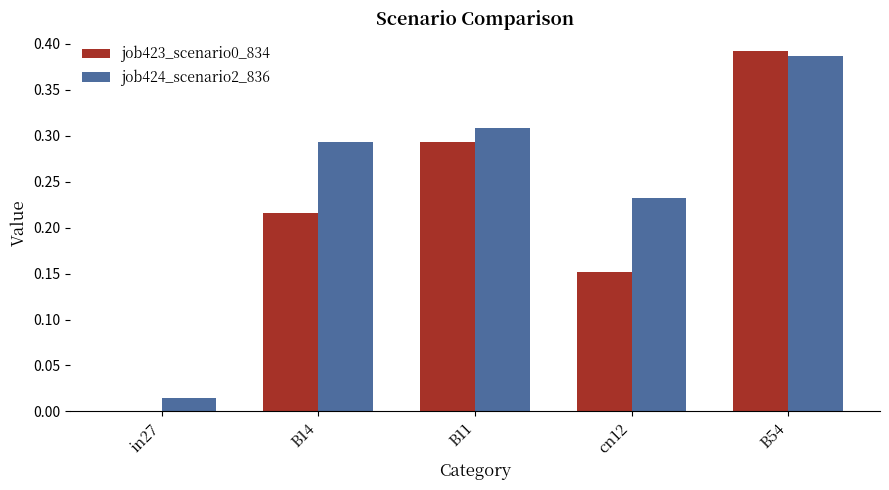

Between in27 and B14, which series saw the biggest shift?

job424_scenario2_836